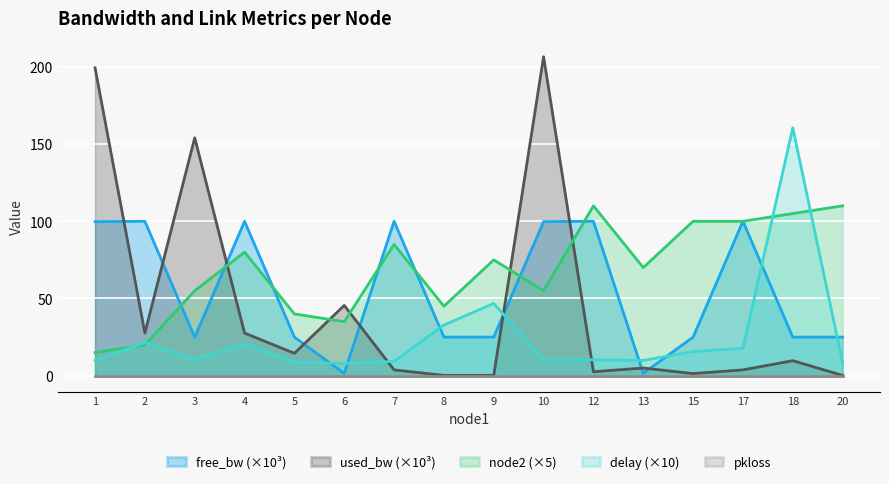

What is the total value across all series at 17?

221.5